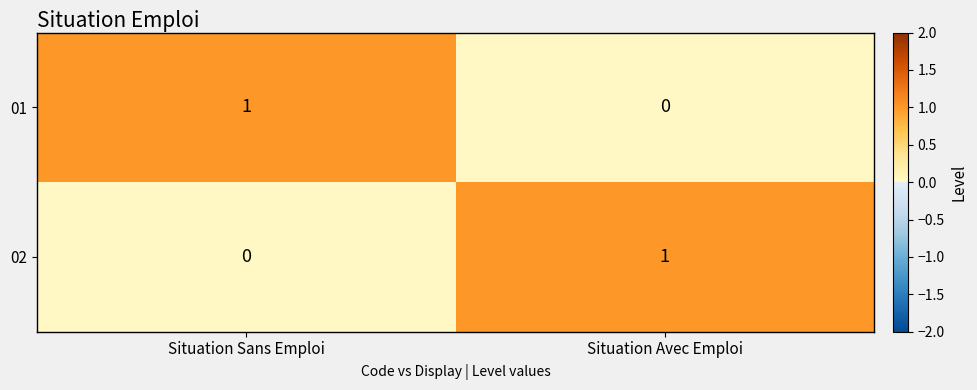

What is the maximum value shown in the chart?

1